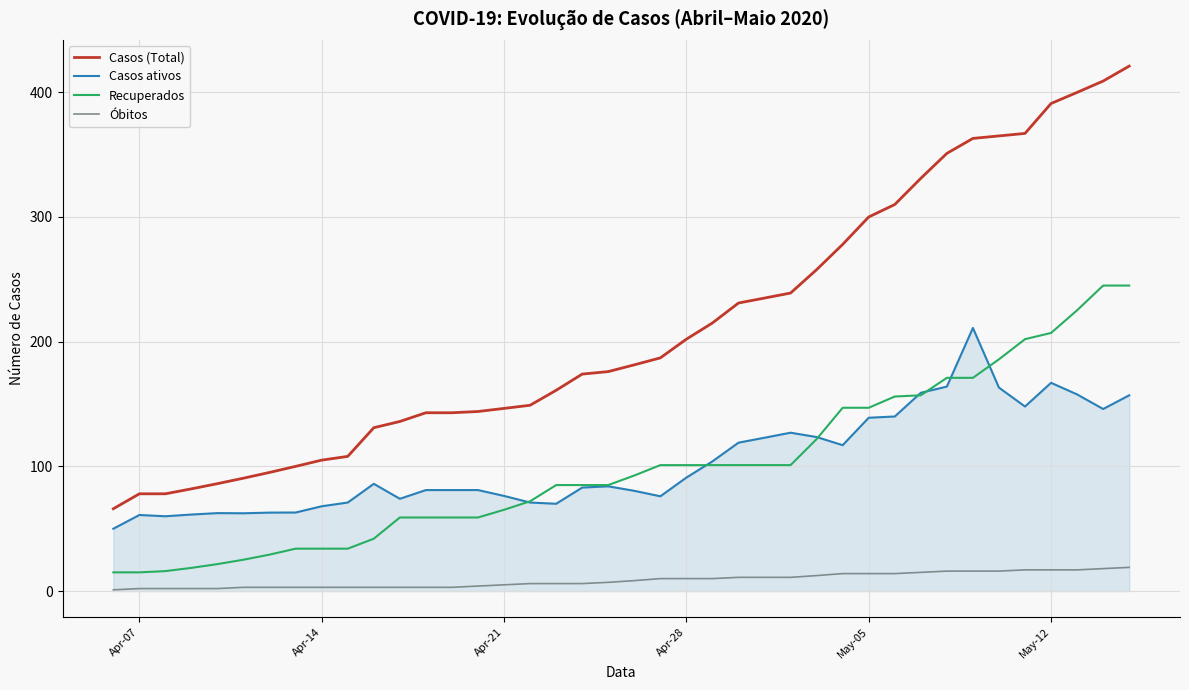

At how many categories does at least one series exceed 193?

18